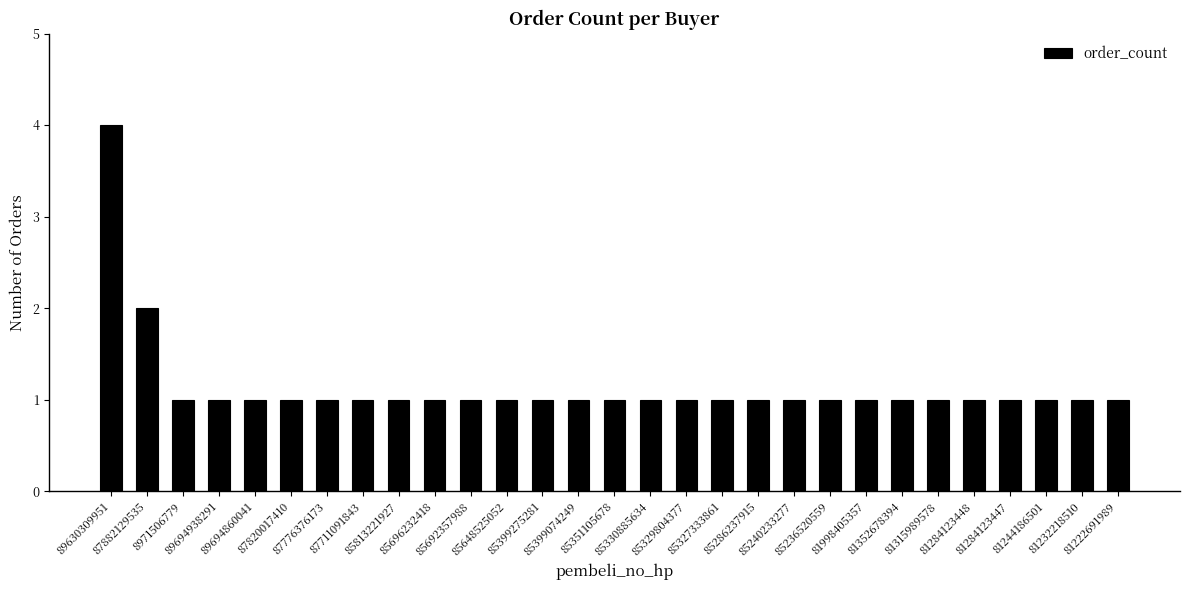

What is the greatest value displayed?

4